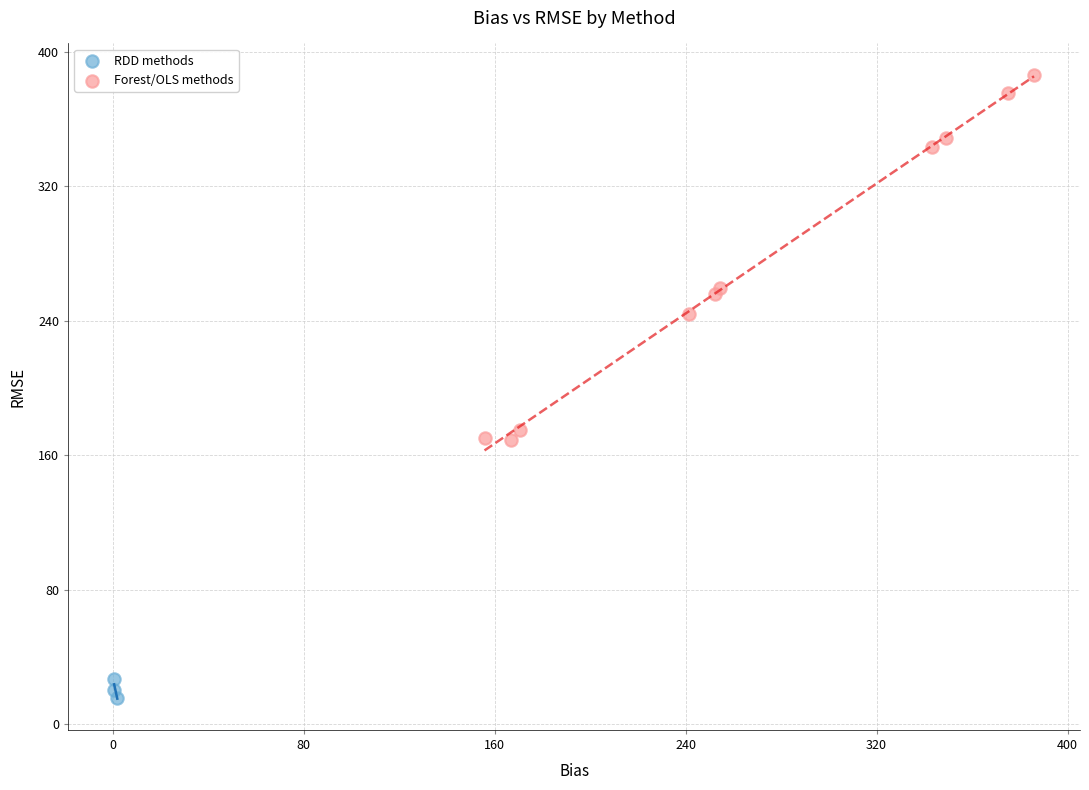

Which series contains the lowest Y value?

RDD methods